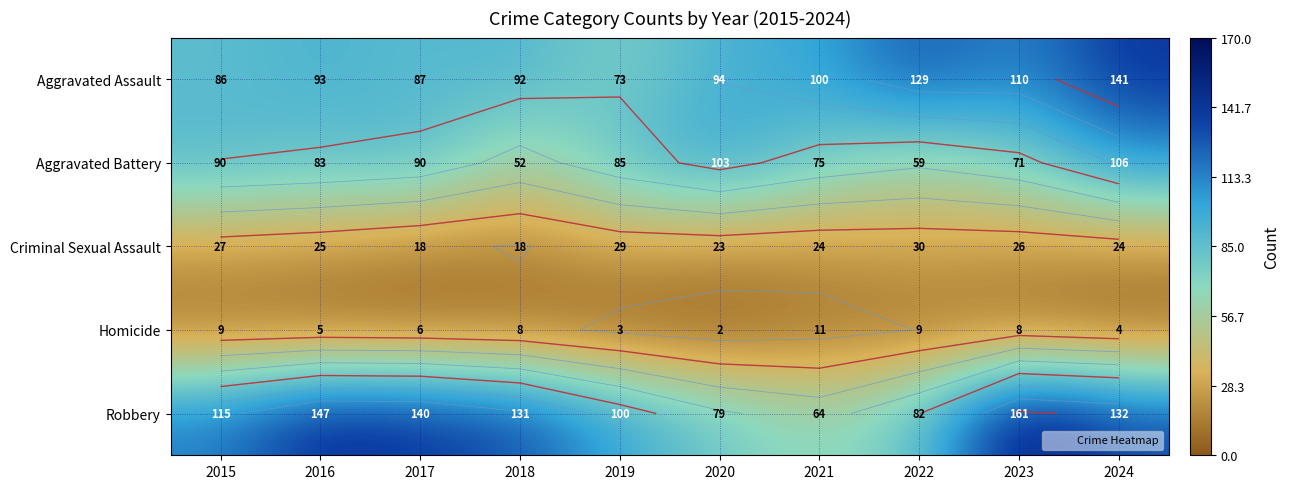

True or false: Robbery has a value of 38 at 2020.

False